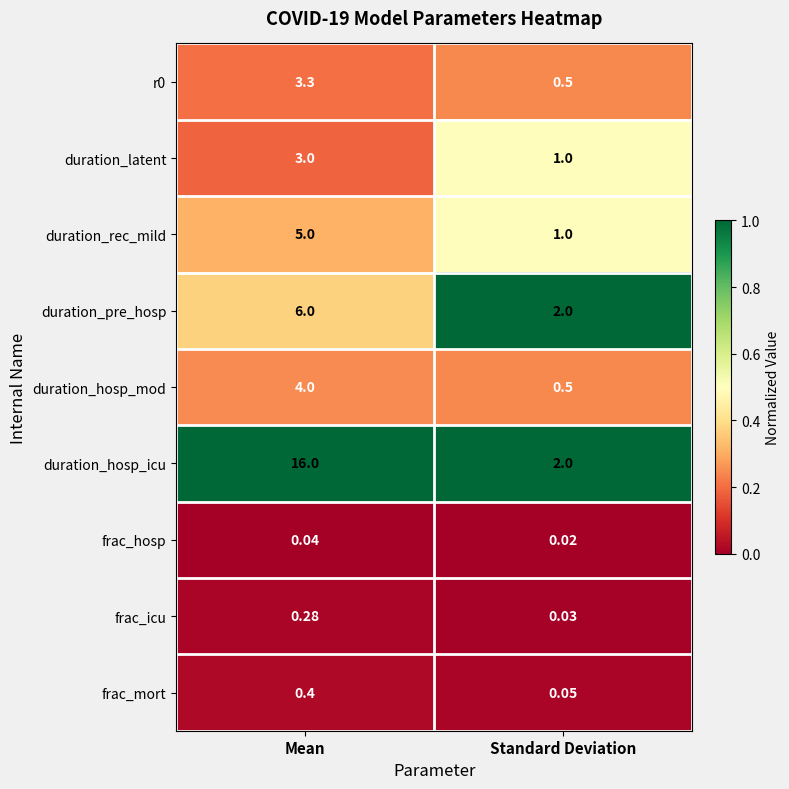

At which category is the sum across all series the highest?

Mean